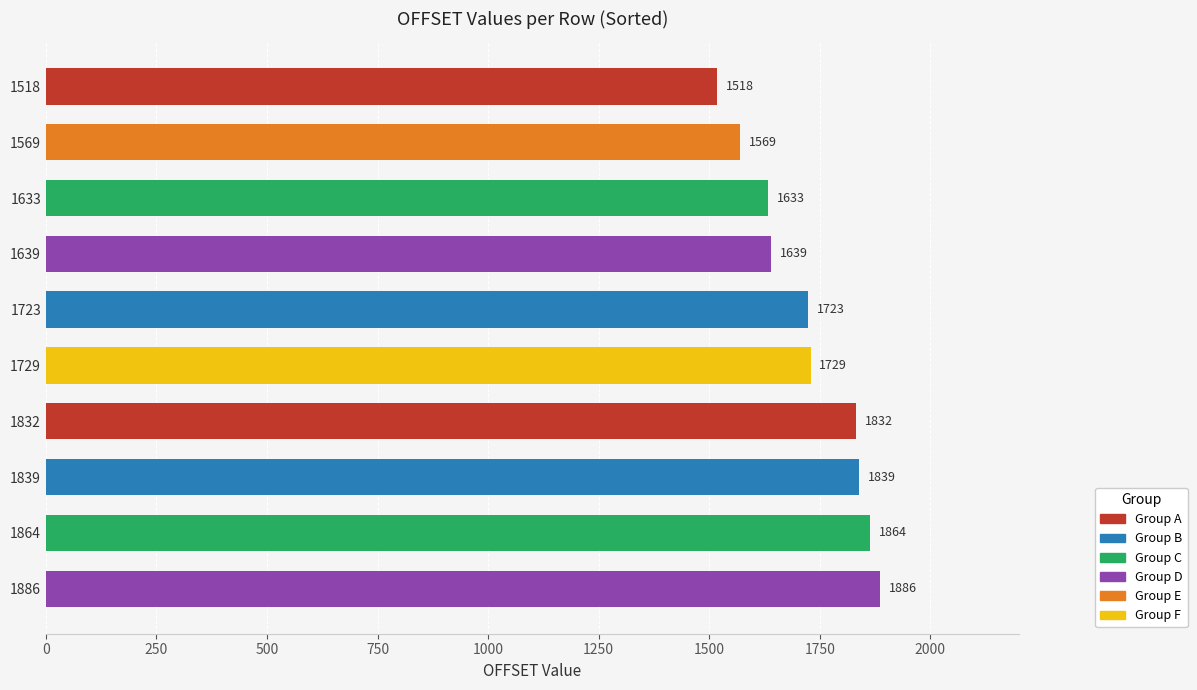

What is the difference between the values at 1886 and 1633?

253